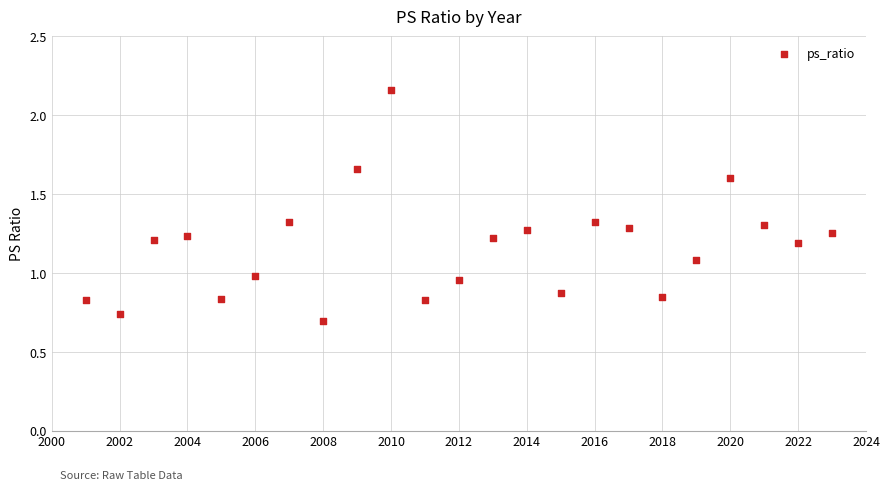

What is the range of X values (max minus min)?

22.0